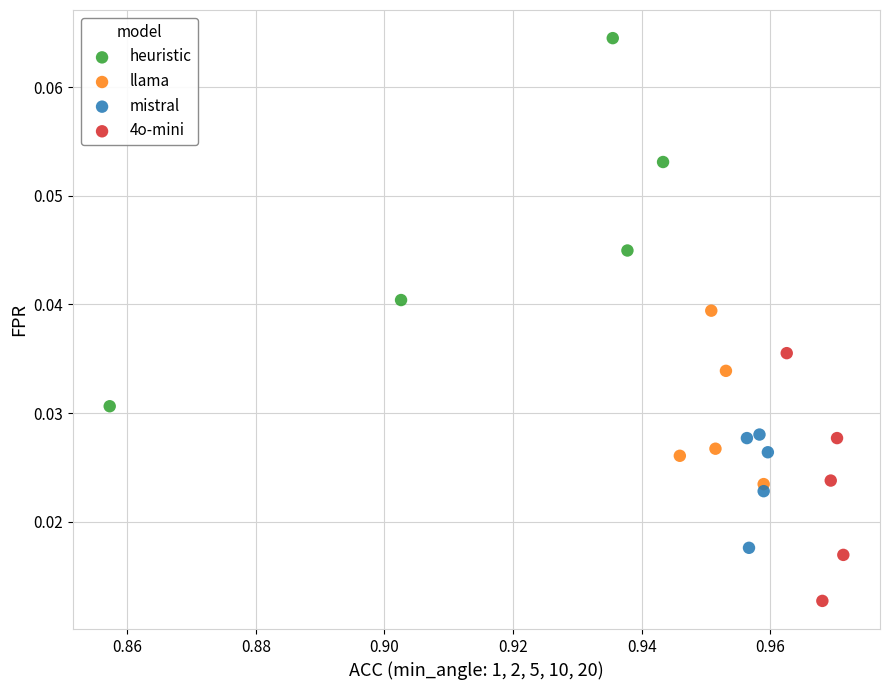

What are all the series names shown in the legend?

heuristic, llama, mistral, 4o-mini